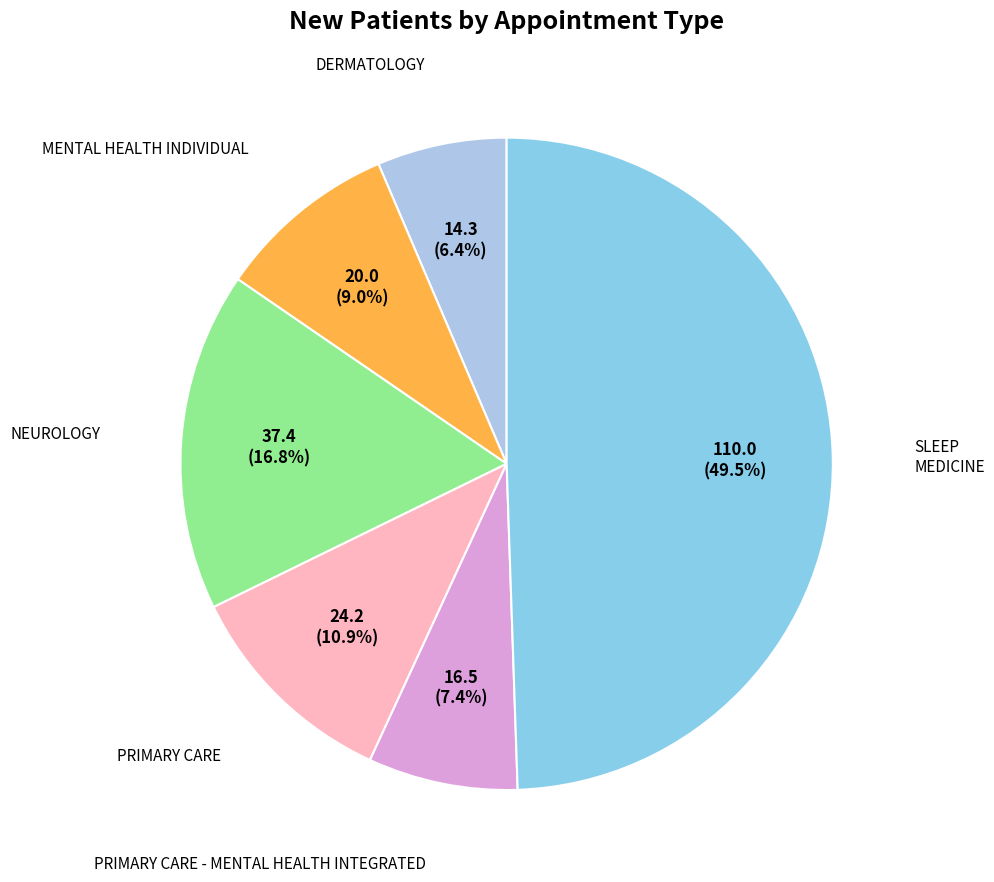

To the nearest percent, what is the combined percentage of PRIMARY CARE and NEUROLOGY?

28%